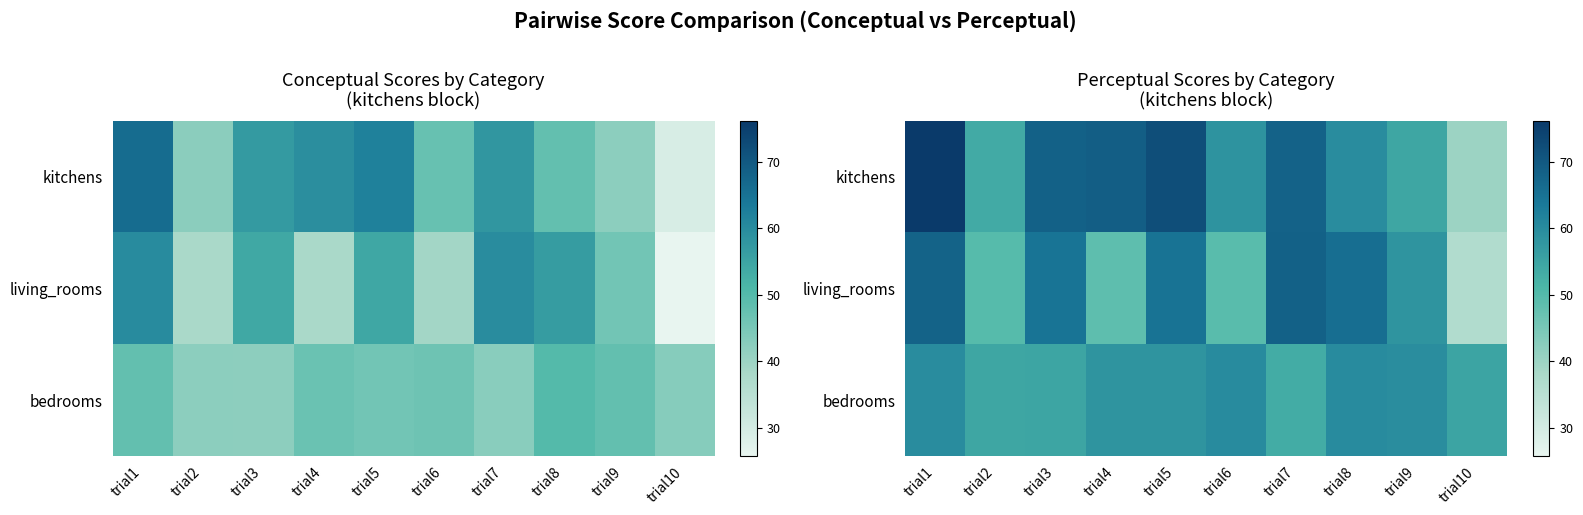

What is the spread (max minus min) of values at trial4?

20.5